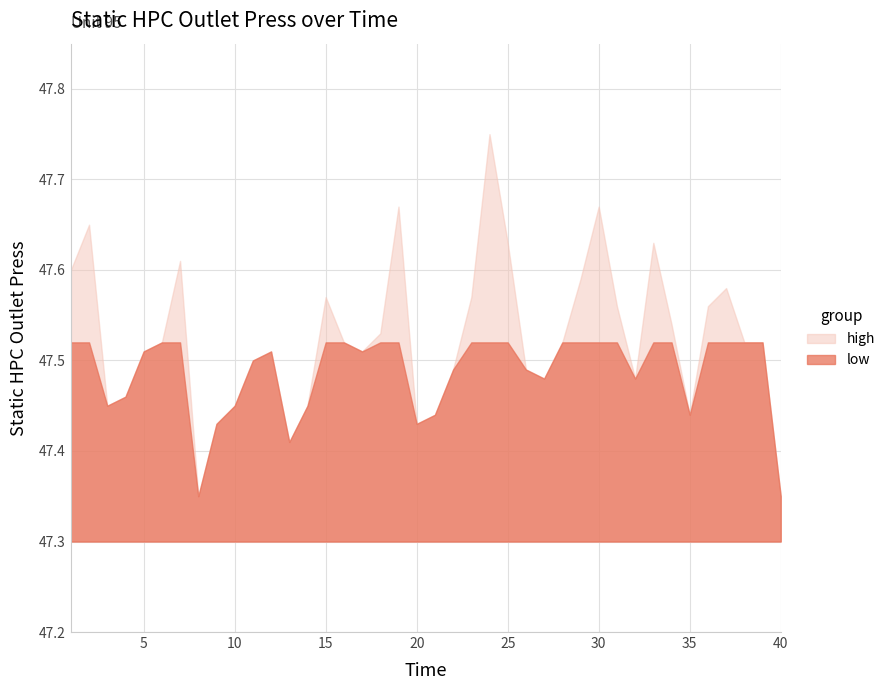

Approximately how many times larger is the value at 1 compared to 31?

1.0